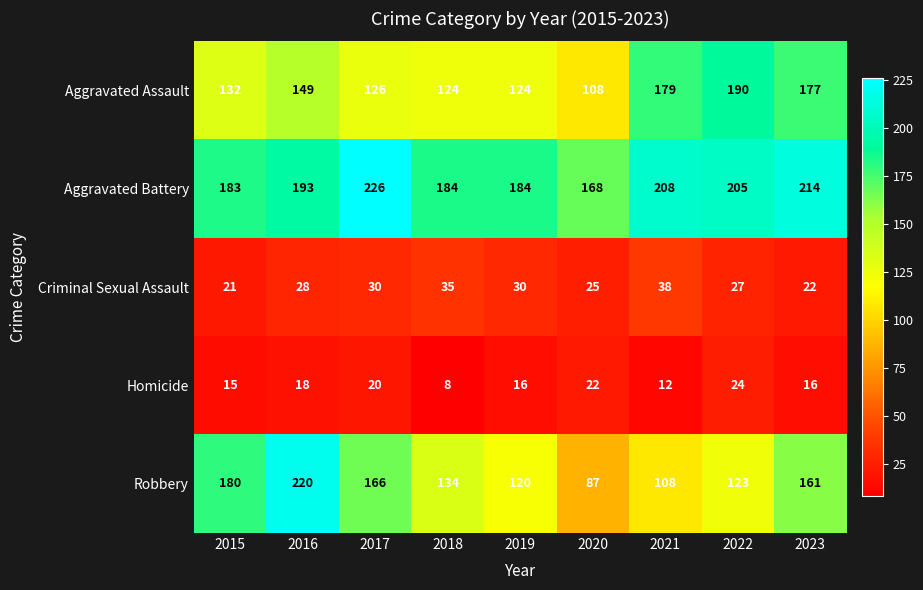

Rank the series by their maximum value, from lowest to highest.

Homicide, Criminal Sexual Assault, Aggravated Assault, Robbery, Aggravated Battery